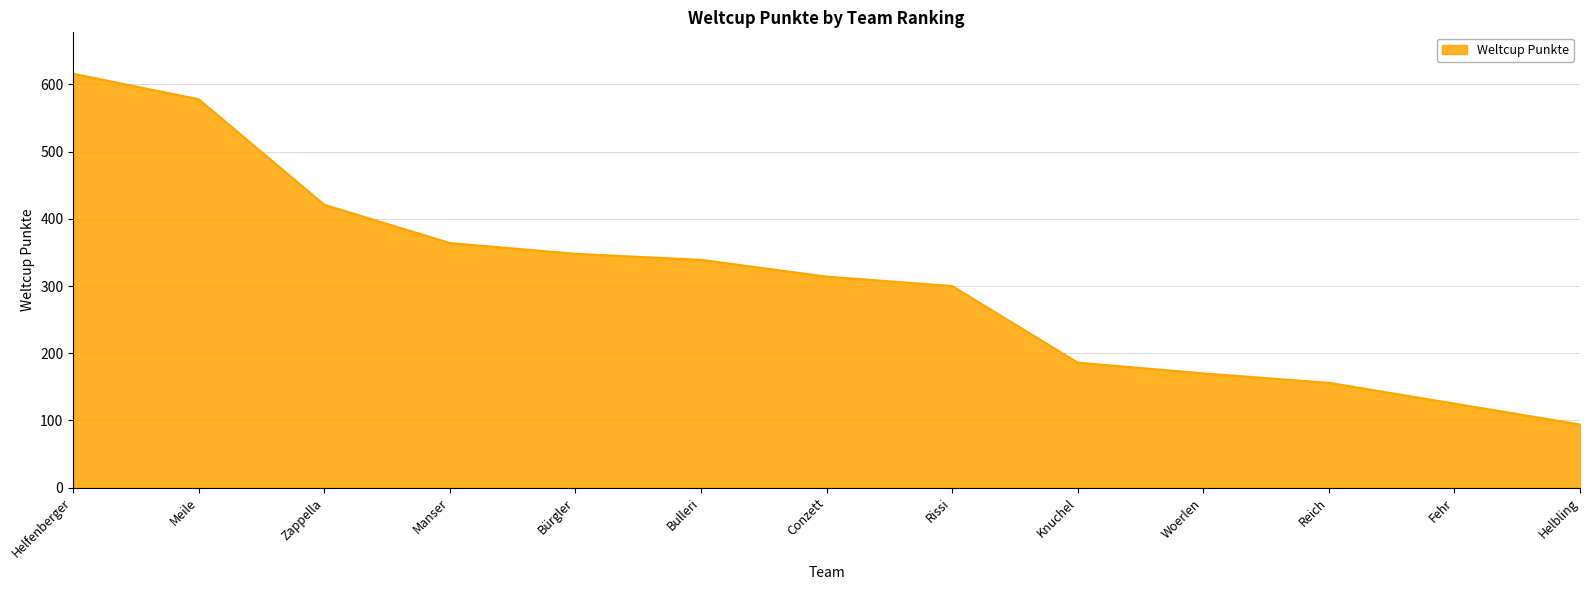

What value does the data have at Zappella, to the nearest 50?

400